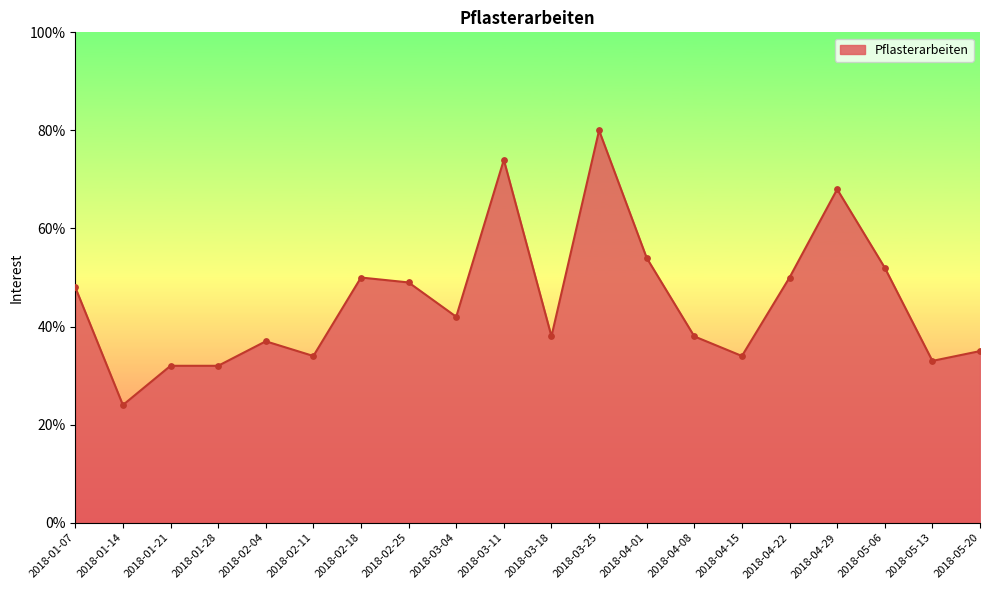

What is the change in value from 2018-01-28 to 2018-04-08?

+6